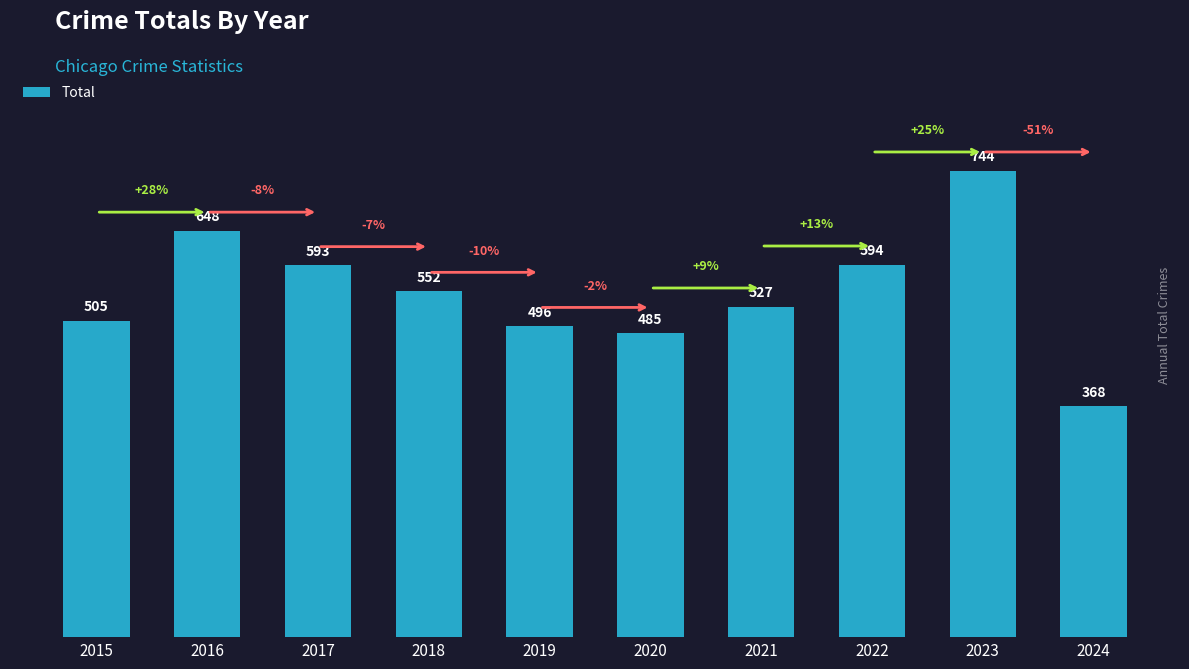

How many values are below 552?

5